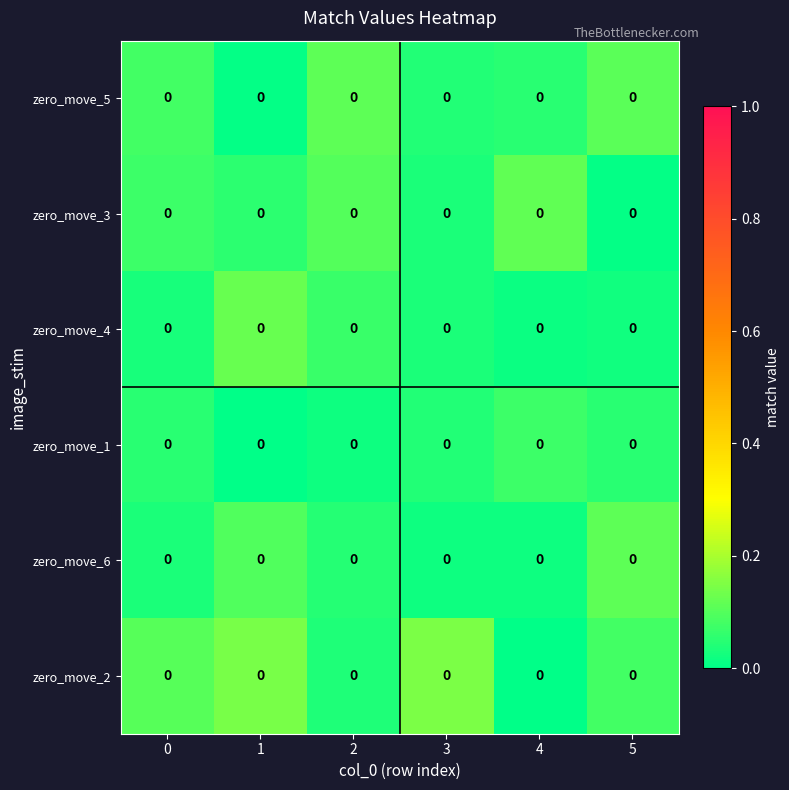

List the series in order of their peak value, highest first.

row_5, row_2, row_1, row_4, row_0, row_3